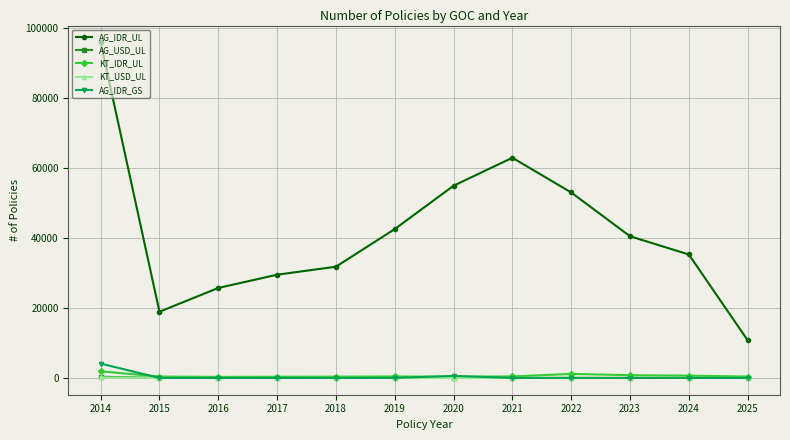

Which series has the largest total across all categories?

AG_IDR_UL